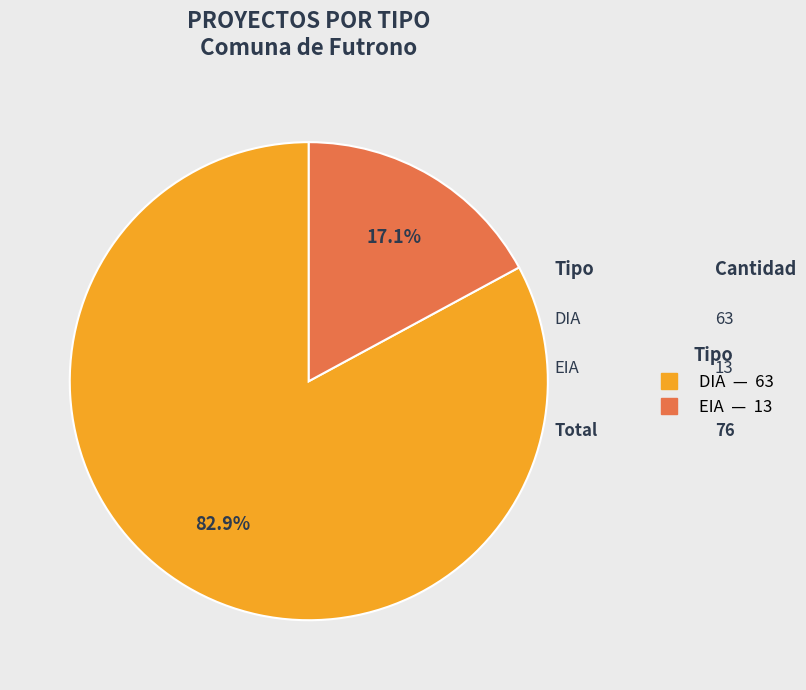

Does any single category account for the majority?

Yes